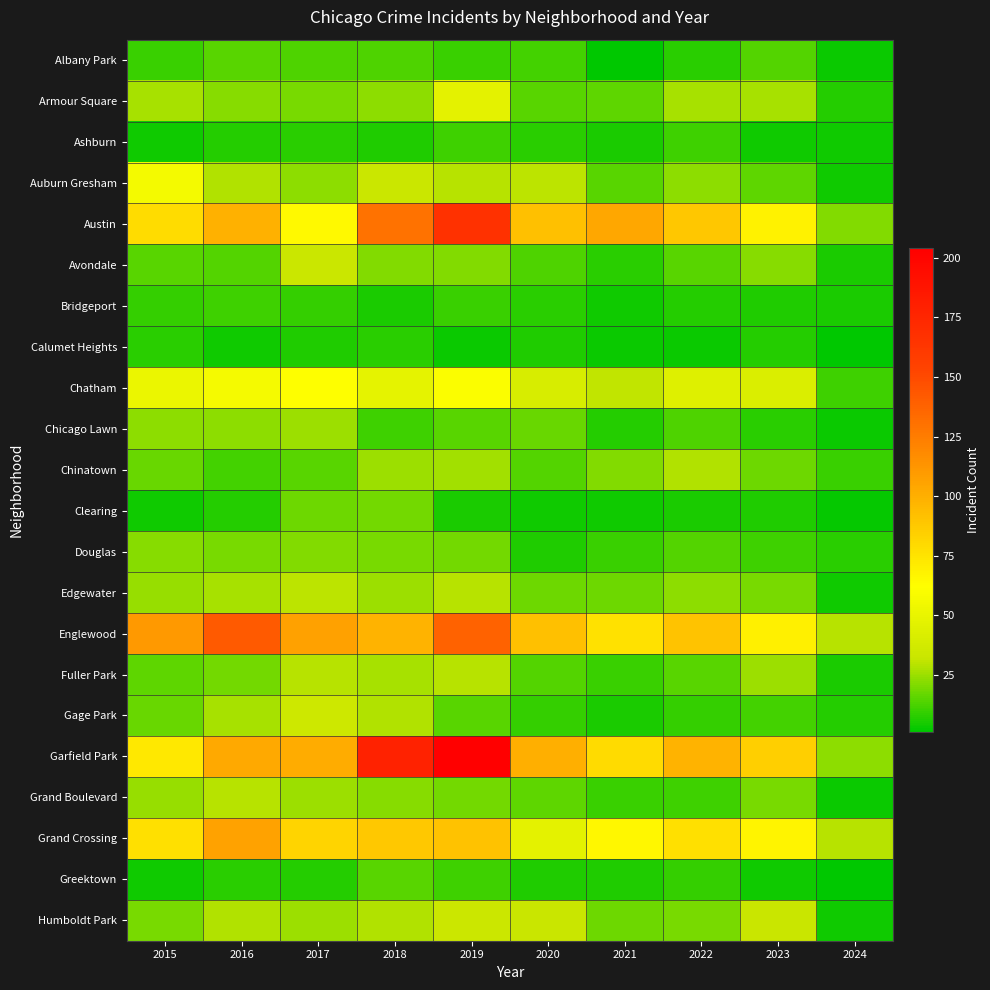

Which has a higher value, 2017 or 2020?

2017